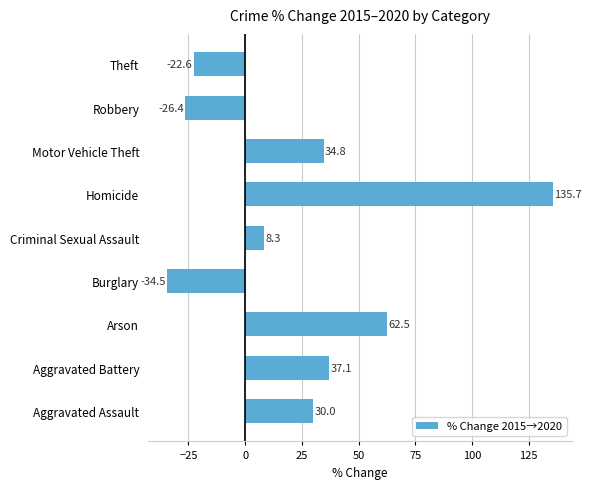

Reading bottom to top, transcribe all the data shown in this chart.

Aggravated Assault=30.0	Aggravated Battery=37.1	Arson=62.5	Burglary=-34.5	Criminal Sexual Assault=8.3	Homicide=135.7	Motor Vehicle Theft=34.8	Robbery=-26.4	Theft=-22.6